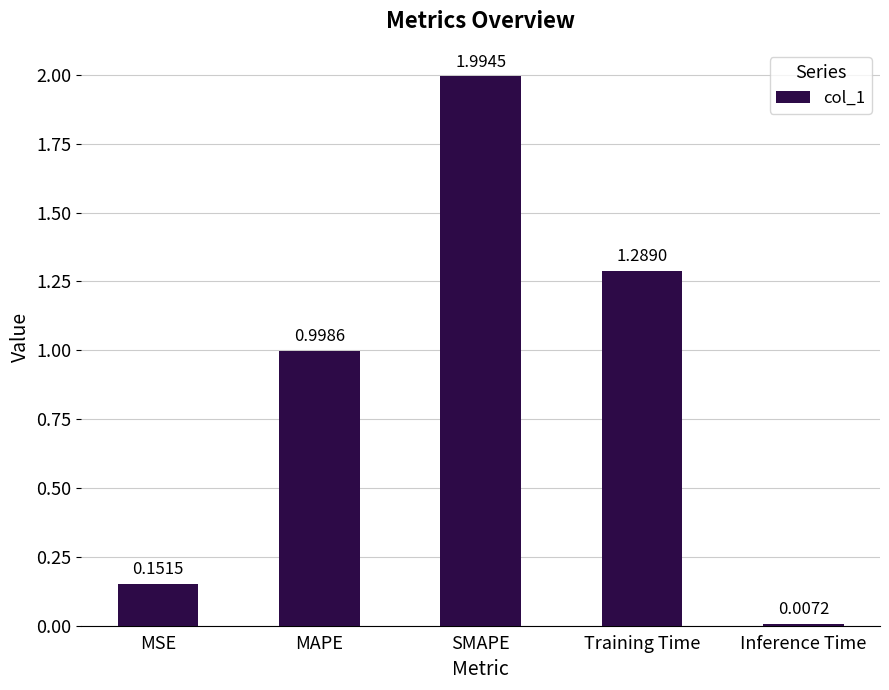

Between SMAPE and Inference Time, which is larger?

SMAPE